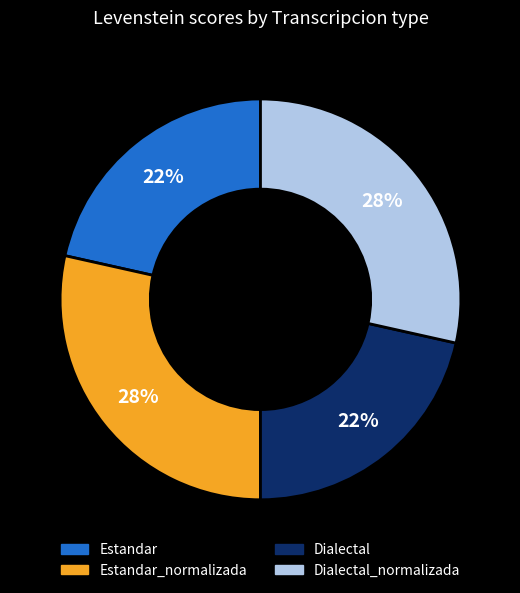

To the nearest percent, what is the average slice percentage?

25%